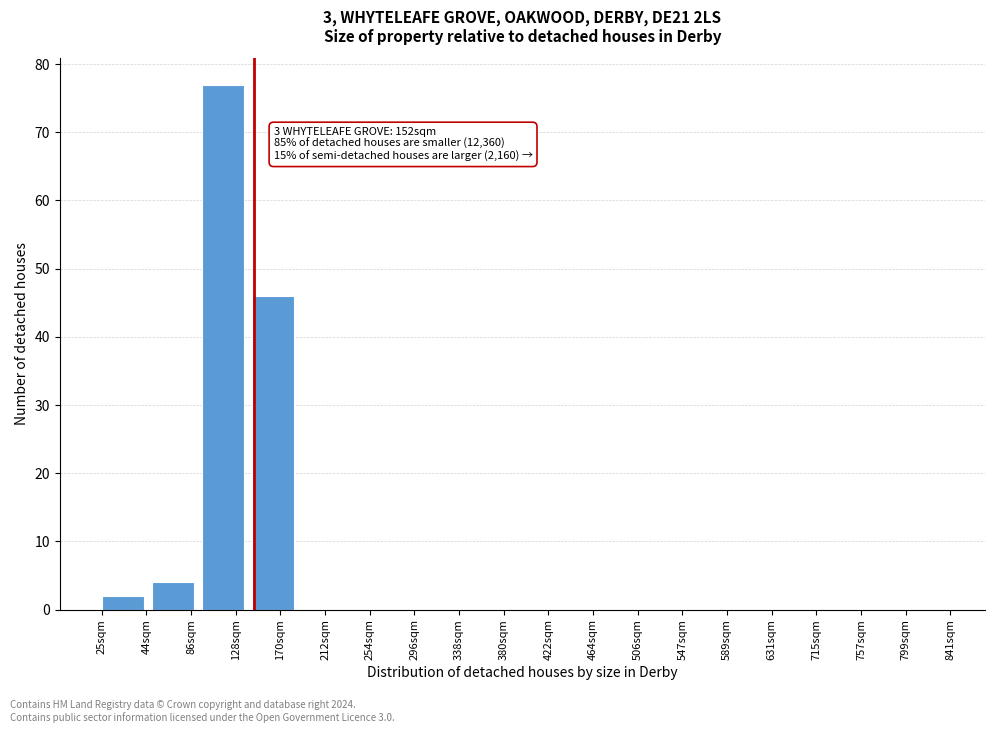

Reading left to right, extract all data points from this chart.

25sqm=2	86sqm=4	128sqm=77	170sqm=46	212sqm=0	254sqm=0	296sqm=0	338sqm=0	380sqm=0	464sqm=0	506sqm=0	547sqm=0	589sqm=0	631sqm=0	715sqm=0	757sqm=0	799sqm=0